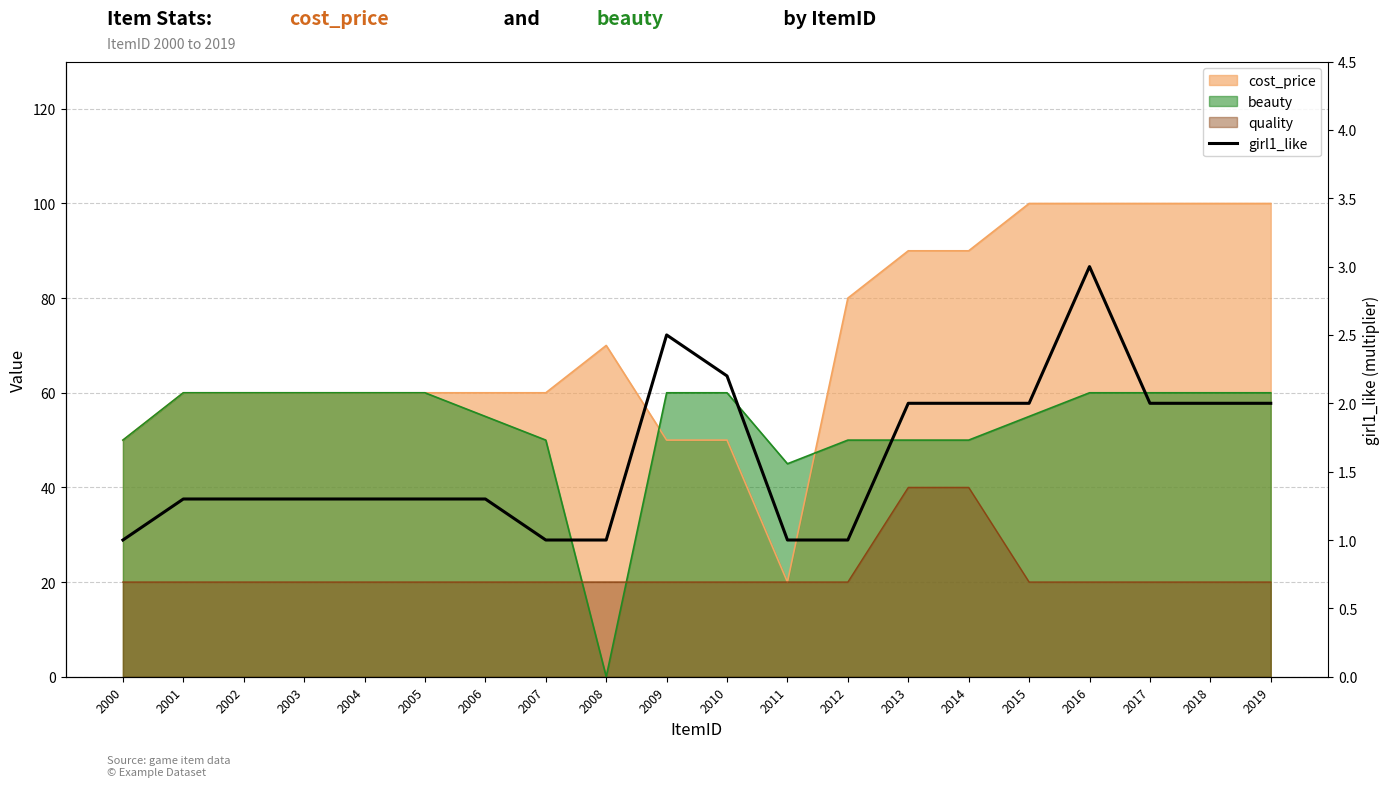

Read the value at 2017.

2.0